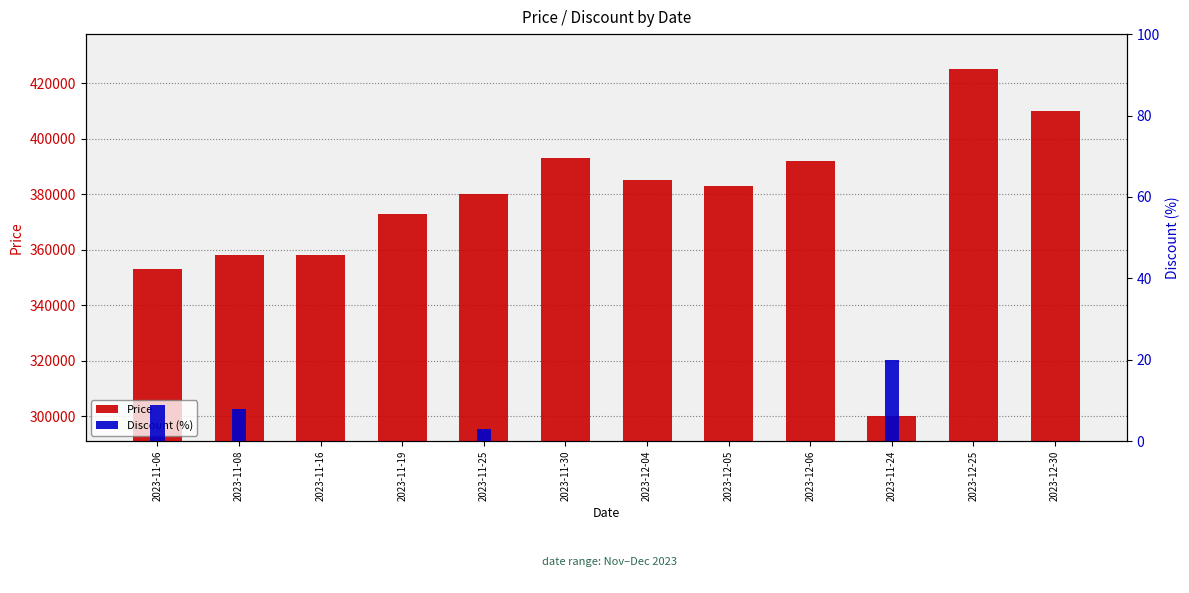

List the series in order of their overall mean, lowest first.

Discount (%), Price